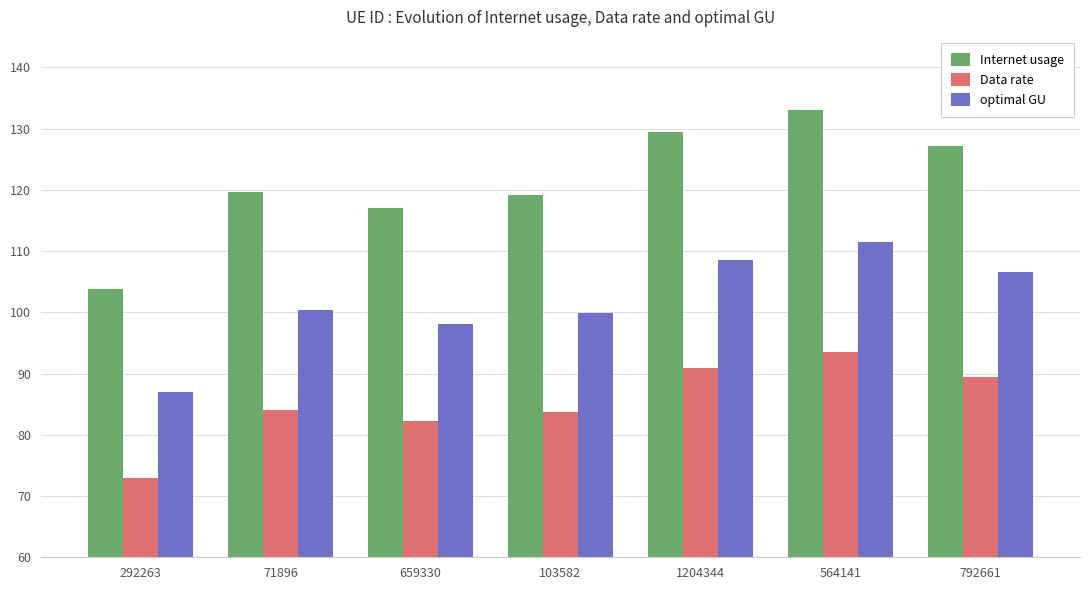

Are the bars horizontal?

No